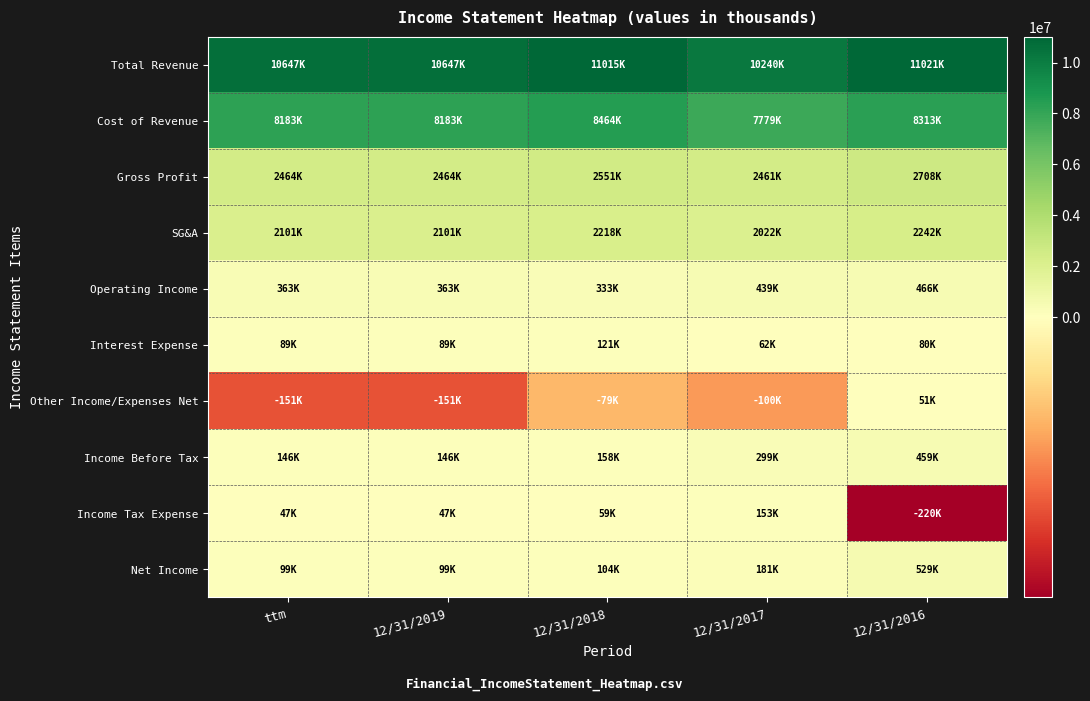

Count the number of data series in this chart.

10